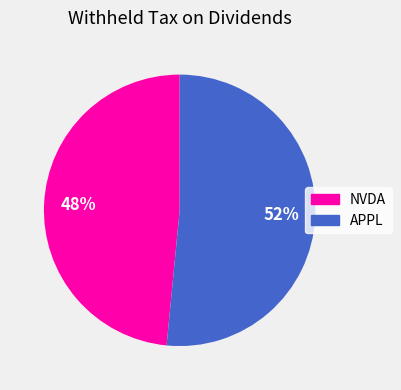

Is it true that APPL is 63% of the pie?

False